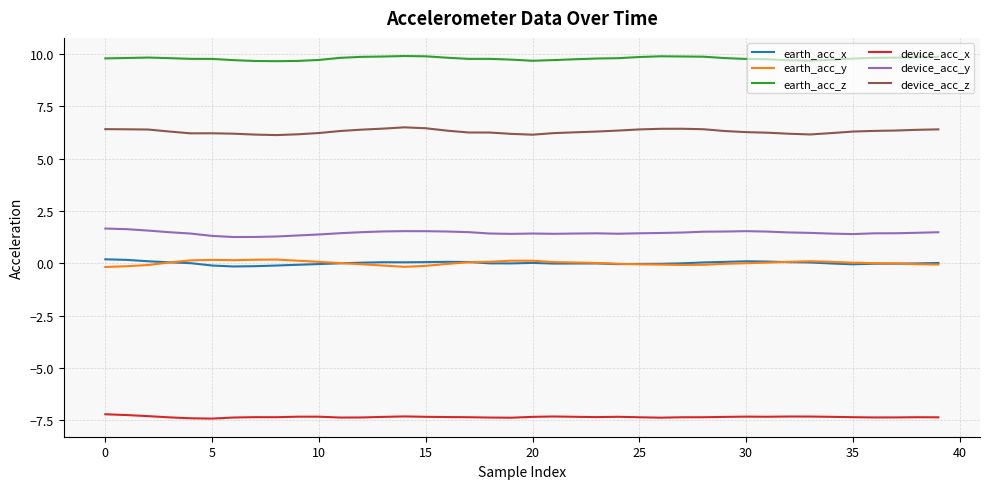

True or false: device_acc_z has more than 2 points higher than both neighbors.

True